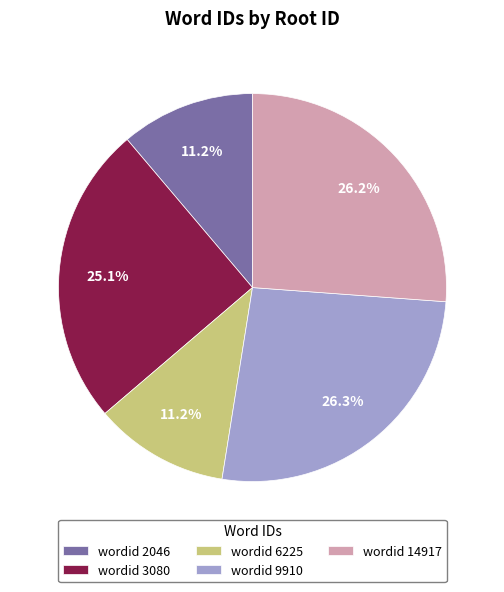

Is wordid 9910 the majority of the pie?

No